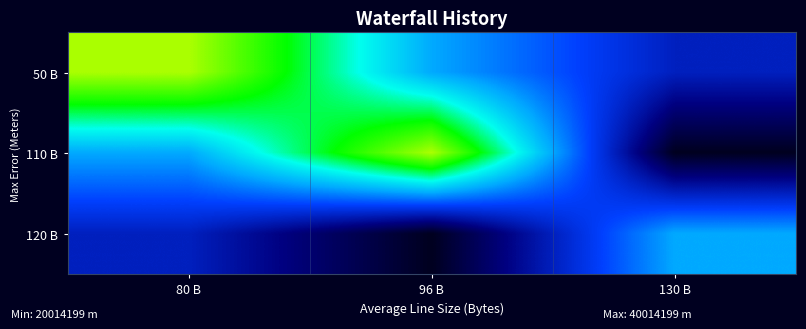

Reading right to left, extract all data points from this chart.

50 B: 130 B=25014198.9	96 B=30014598.9	80 B=40014198.9
110 B: 130 B=20014198.9	96 B=40014198.9	80 B=30014198.9
120 B: 130 B=30014198.9	96 B=20014198.9	80 B=25014198.9